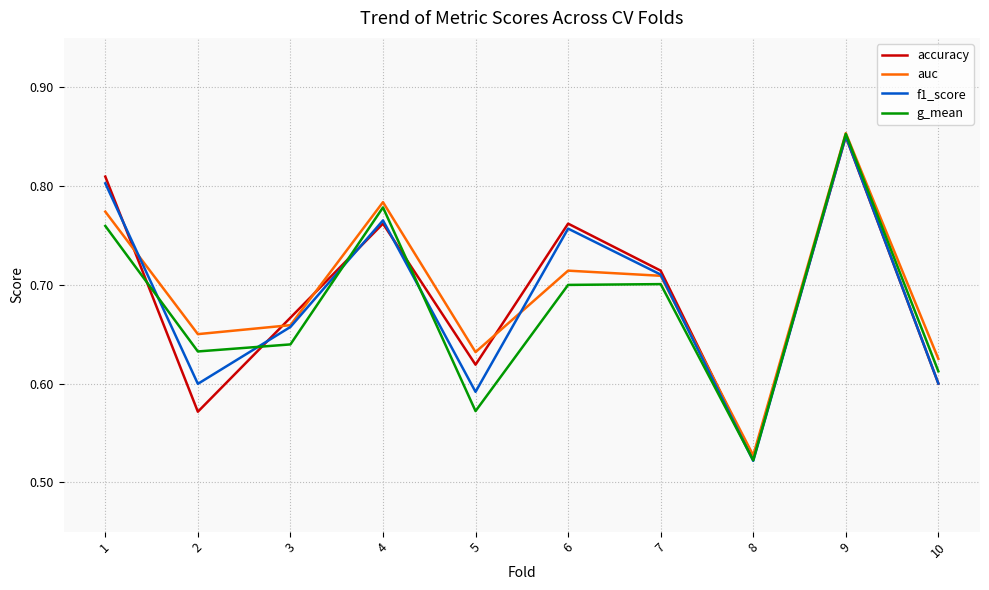

At how many categories does at least one series exceed 0?

10